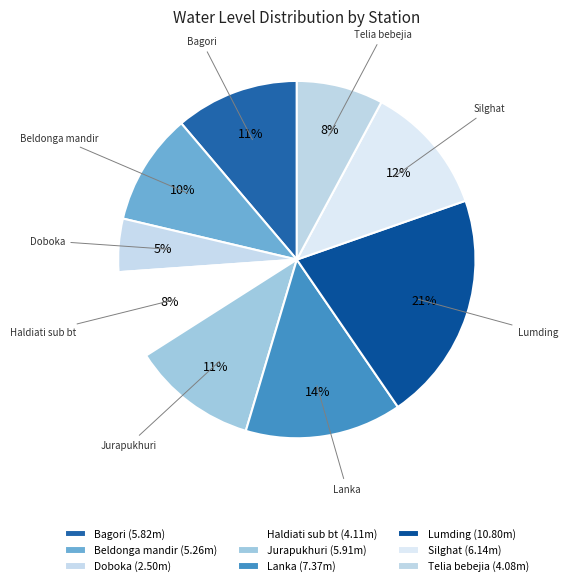

To the nearest percent, what is the combined percentage of Lumding and Beldonga mandir?

31%